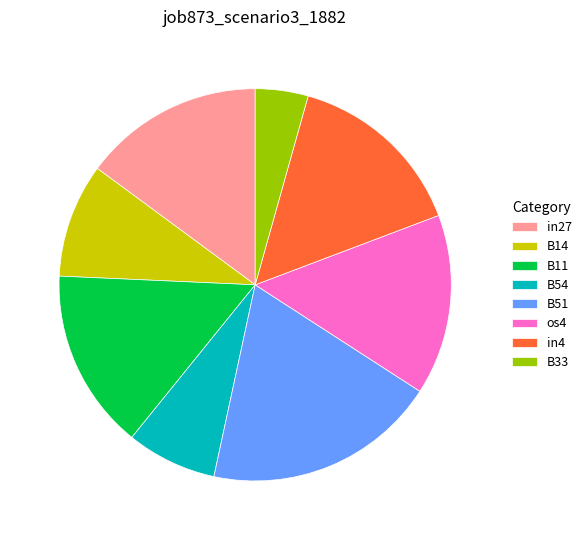

Which slice is the largest?

B51